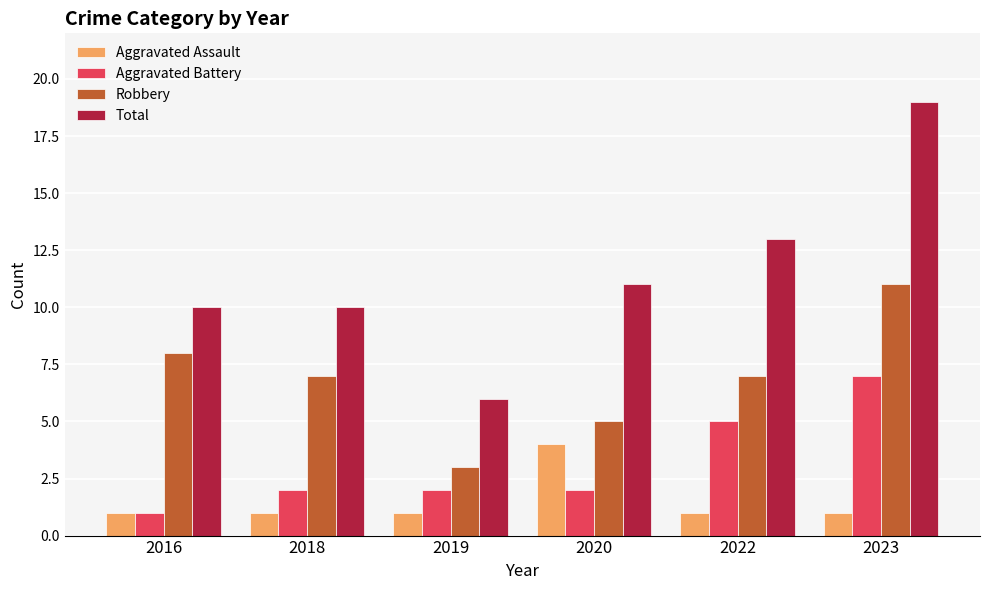

What is the sum of all Robbery values?

41